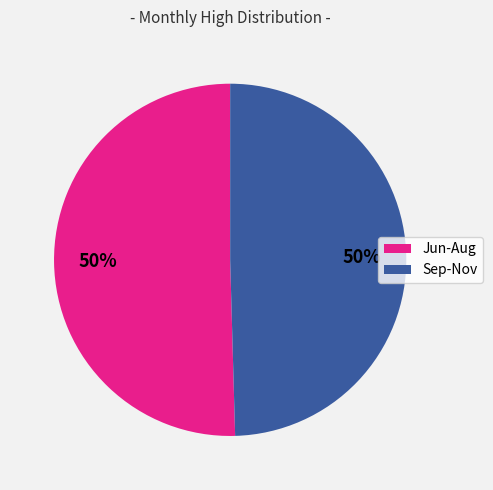

To the nearest percent, what is the average slice percentage?

50%